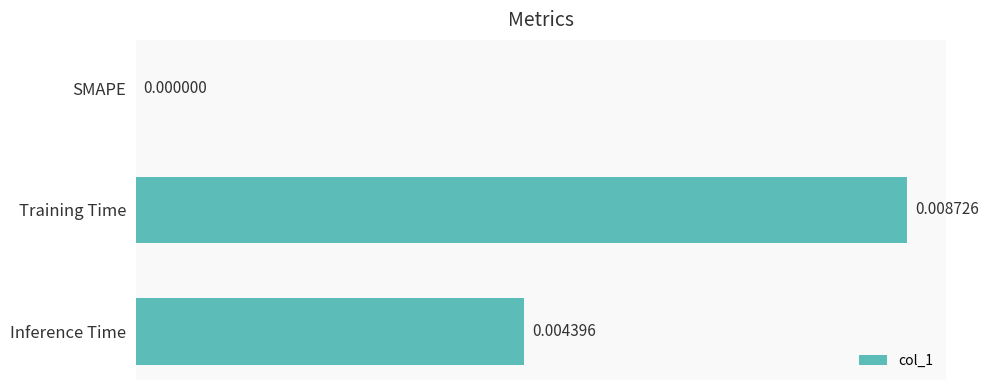

Does the chart contain stacked bars?

No